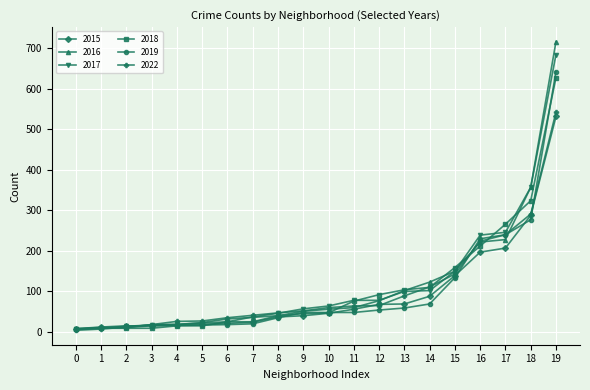

At how many categories does at least one series exceed 653?

1